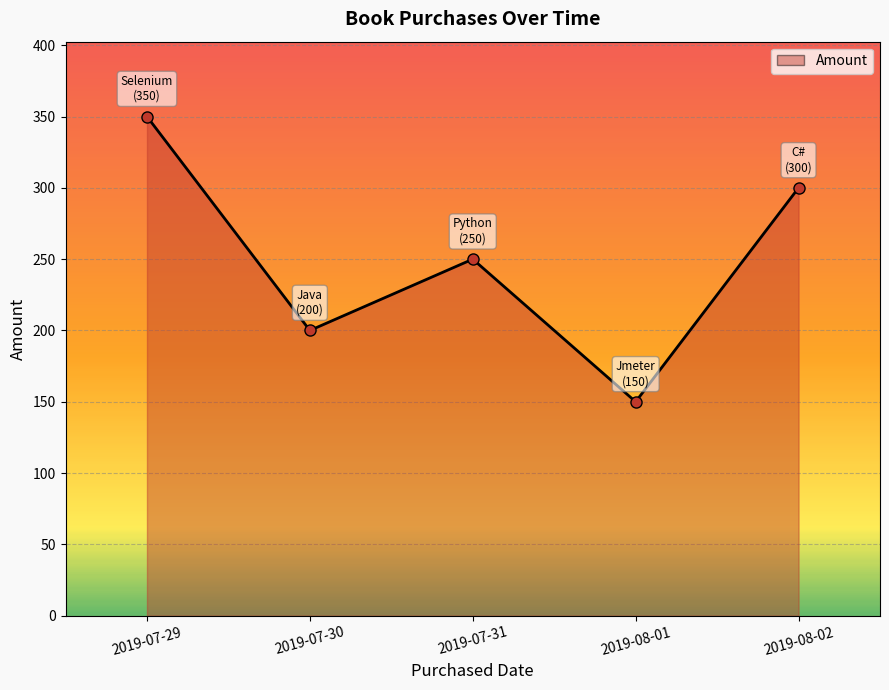

Rank the categories by value from highest to lowest.

2019-07-29, 2019-08-02, 2019-07-31, 2019-07-30, 2019-08-01